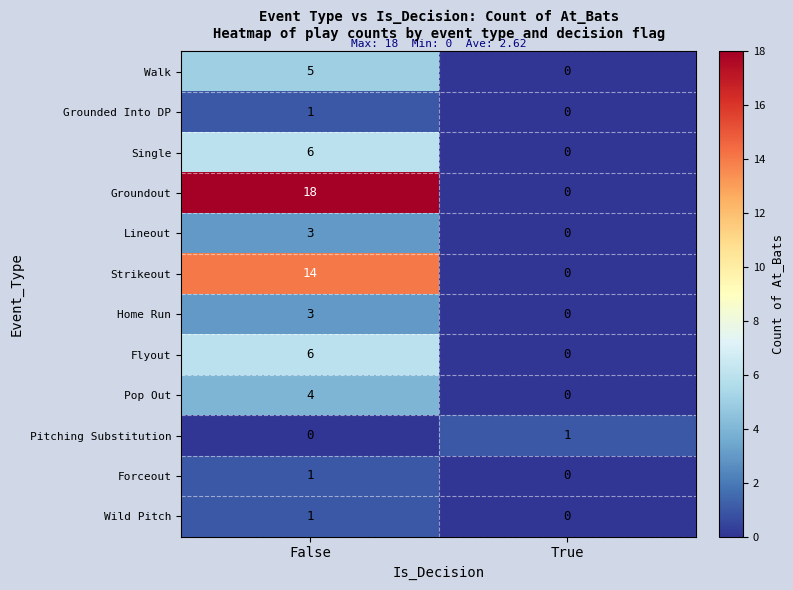

Is it true that Wild Pitch equals 0 at False?

False